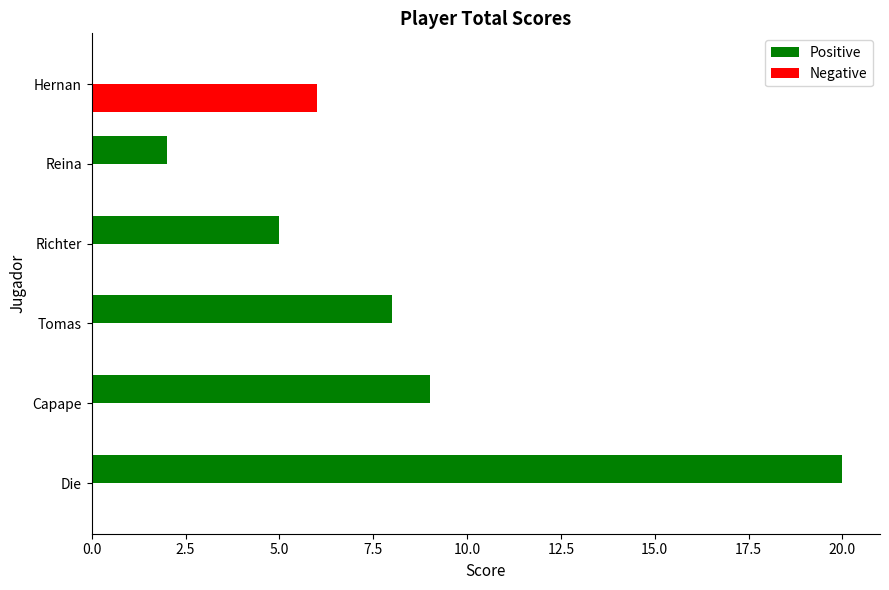

How many positive values does the Positive series have?

5